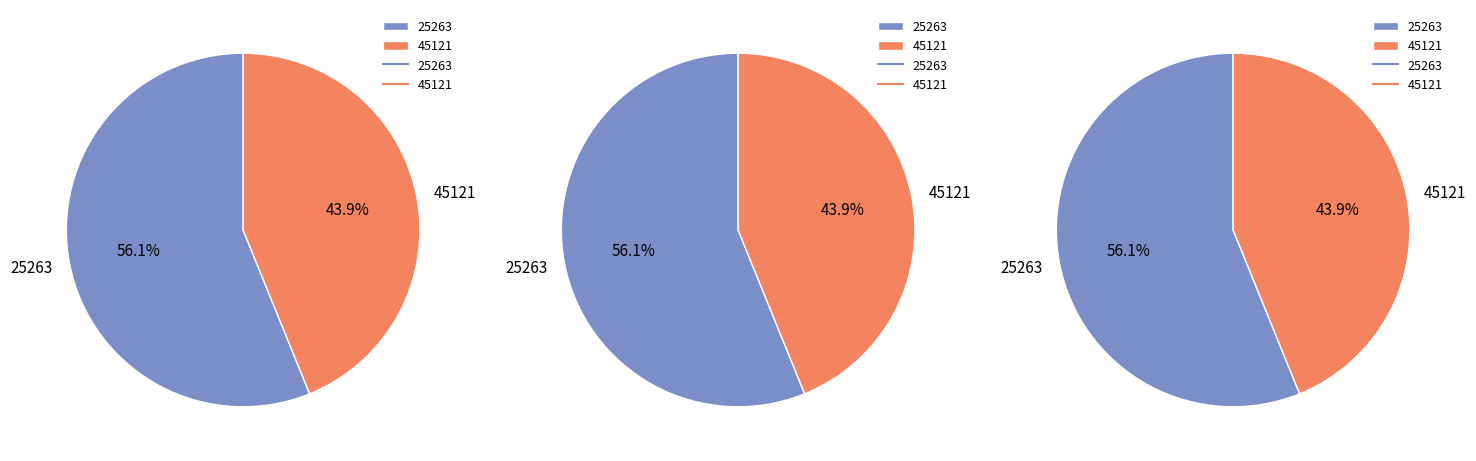

Count the number of slices in the pie.

2